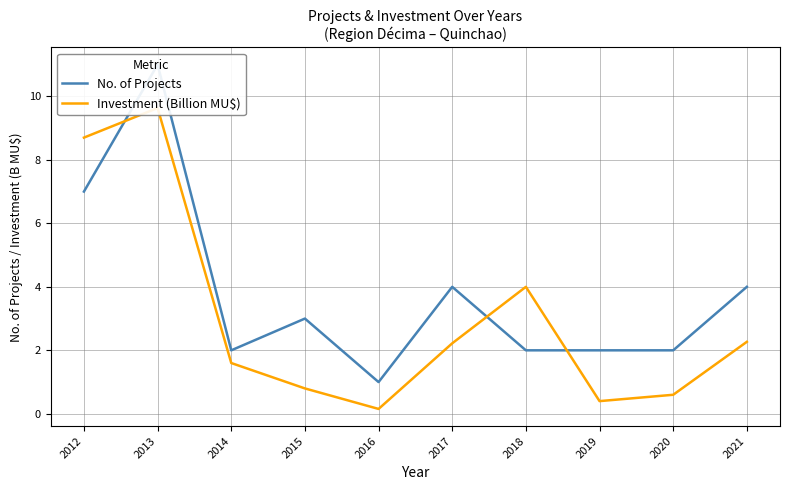

True or false: No. of Projects and Investment (Billion MU$) intersect in this chart.

True